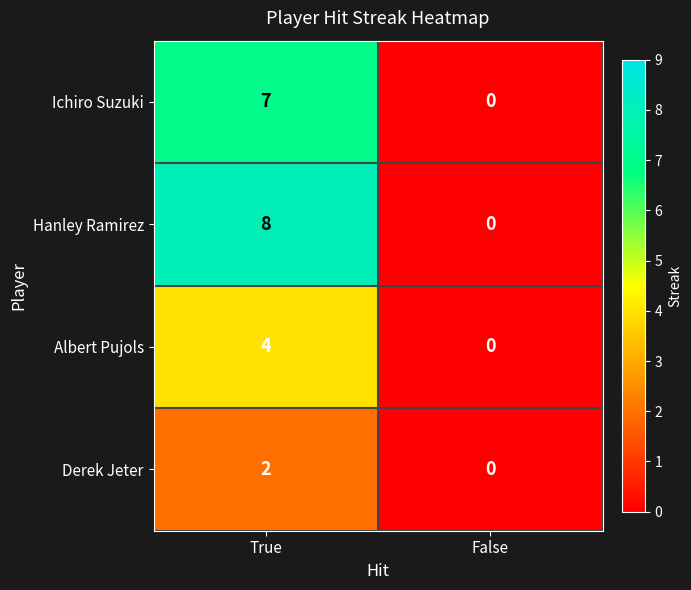

Reading right to left, transcribe all the data shown in this chart.

Ichiro Suzuki: 0	7
Hanley Ramirez: 0	8
Albert Pujols: 0	4
Derek Jeter: 0	2